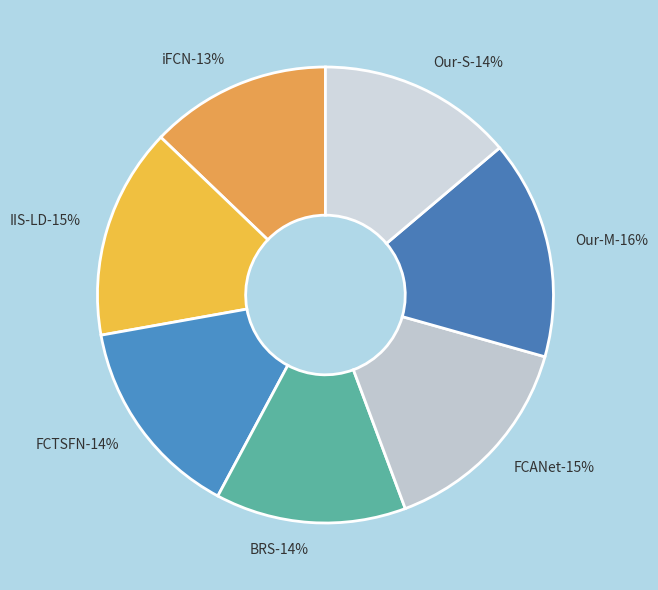

What percentage is the FCTSFN slice, to the nearest percent?

14%